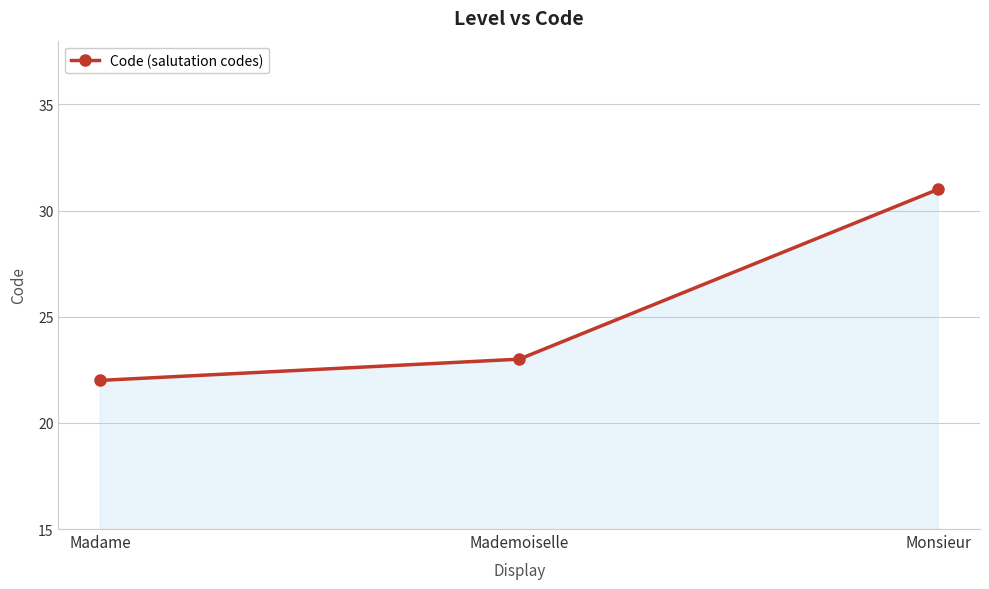

What is the sum of the values at Mademoiselle and Monsieur?

54